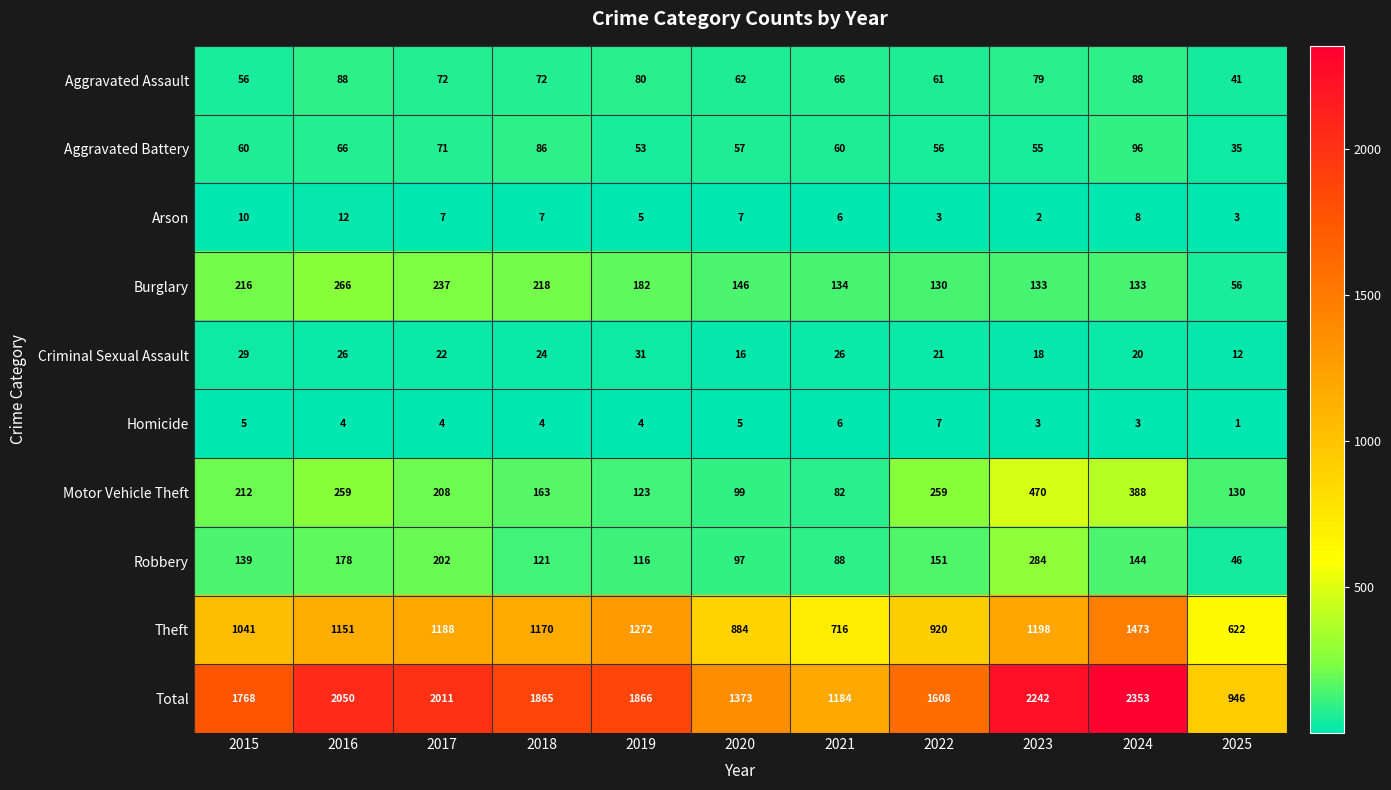

Which series has the widest spread of values?

Total